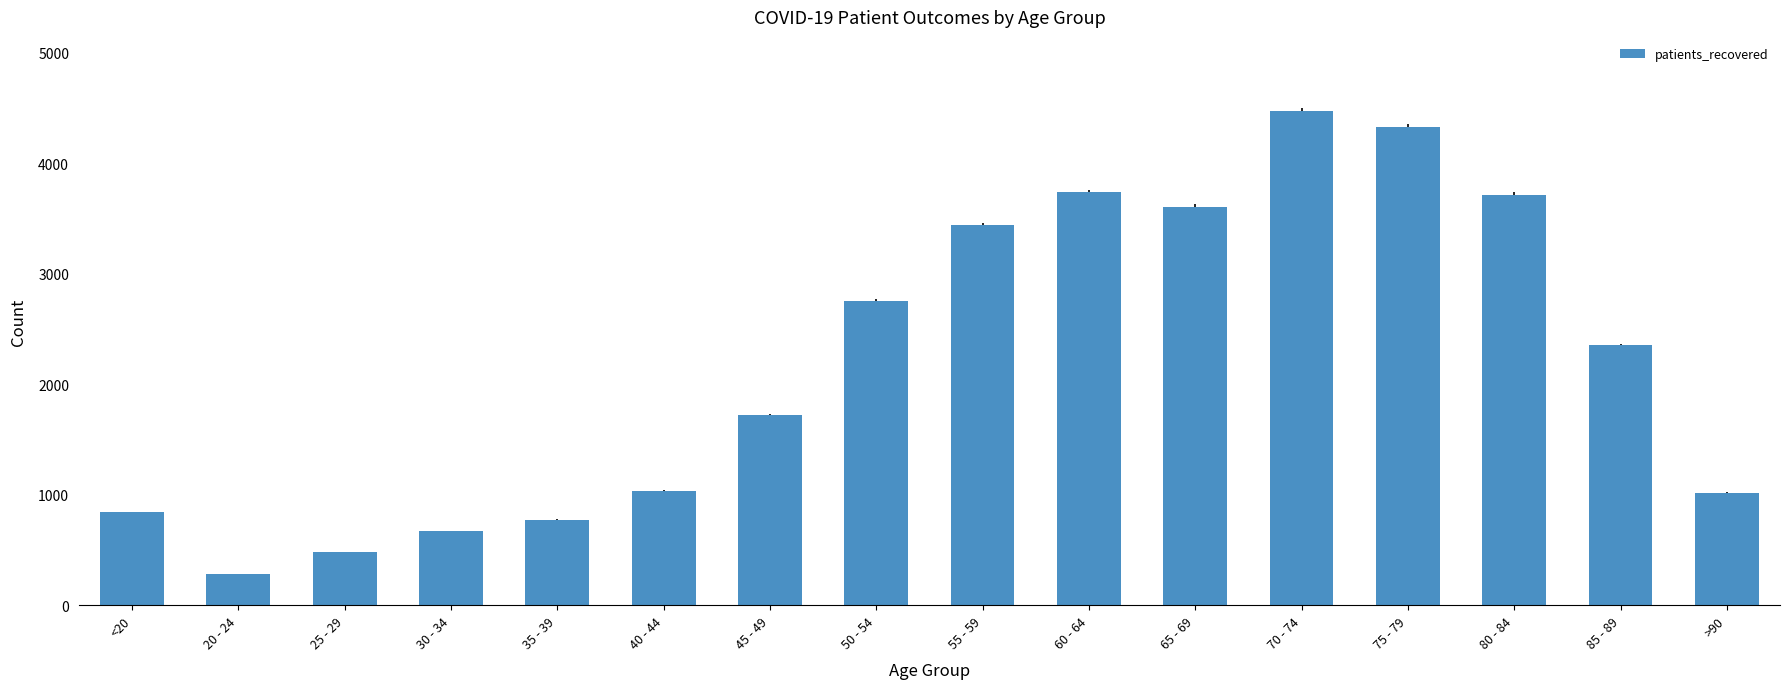

What is the maximum value shown in the chart?

4473